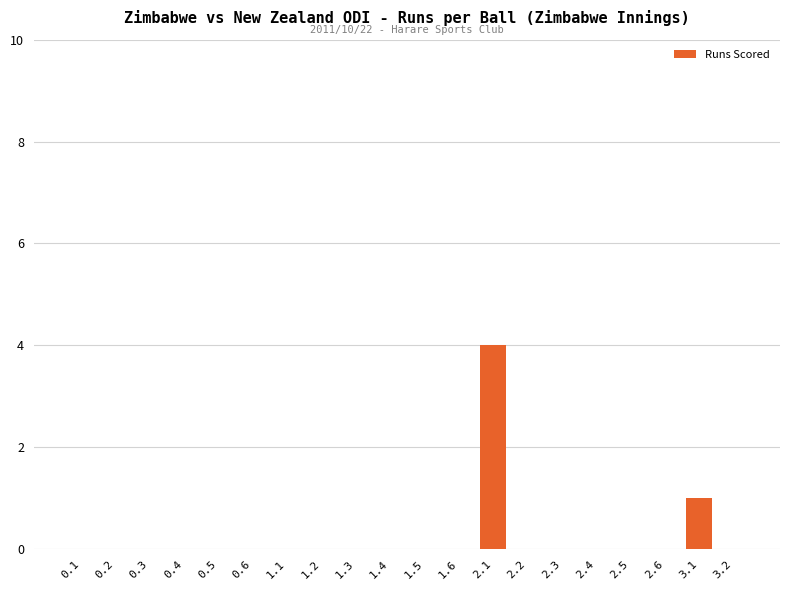

At which label is the value closest to 2?

3.1